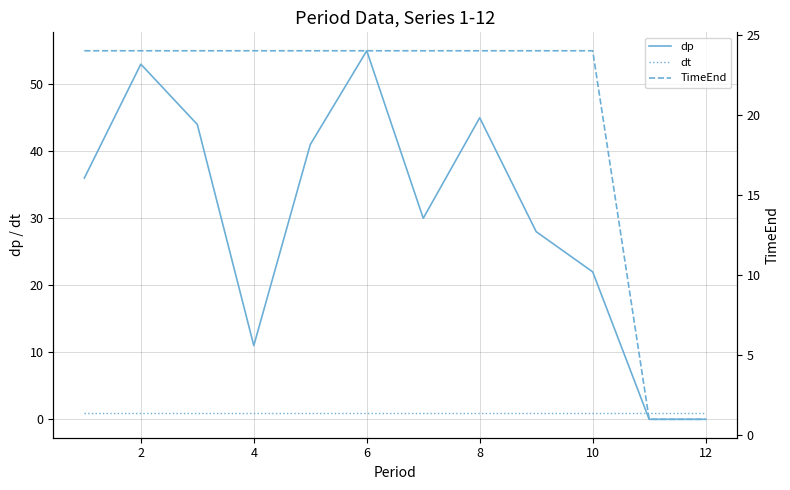

How many interior local valleys does the dp series have?

2